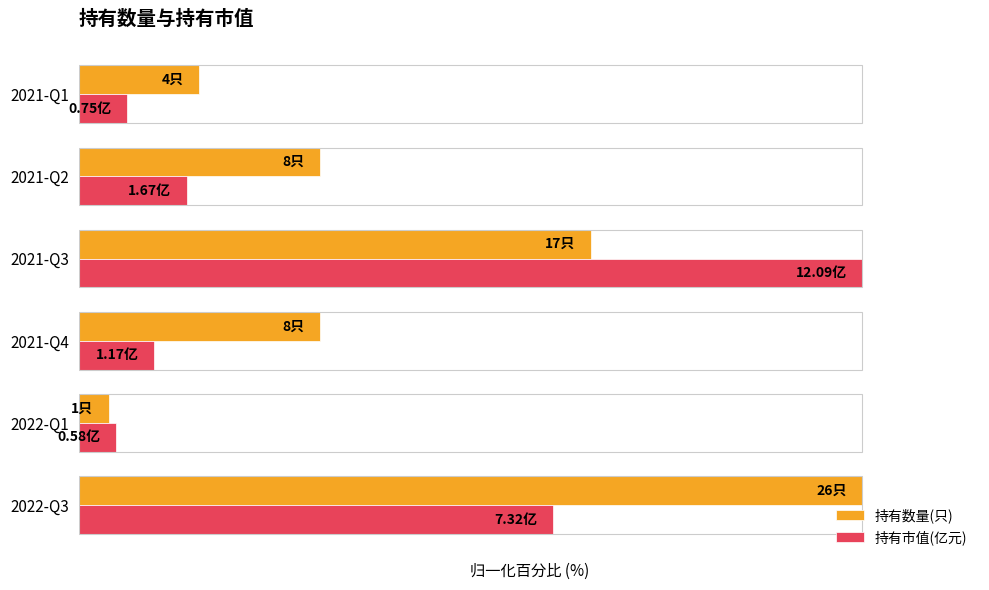

What are all the series names shown in the legend?

持有数量(只), 持有市值(亿元)